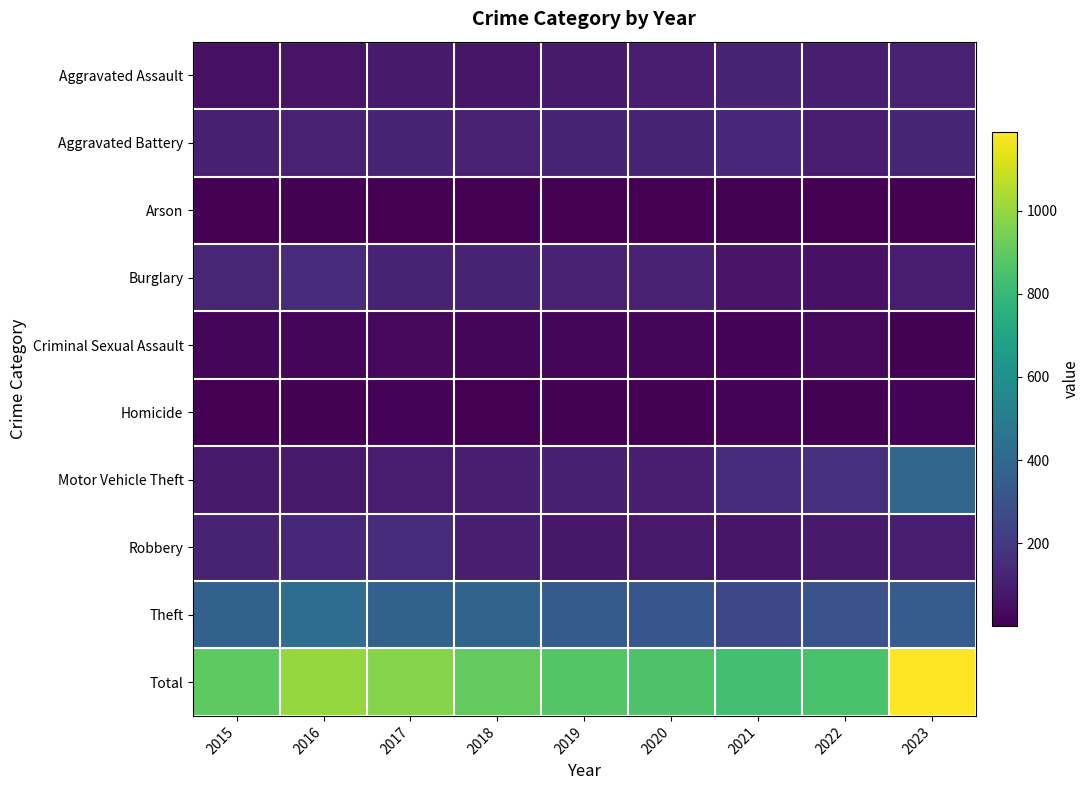

What is the total value across all series at 2016?

2006